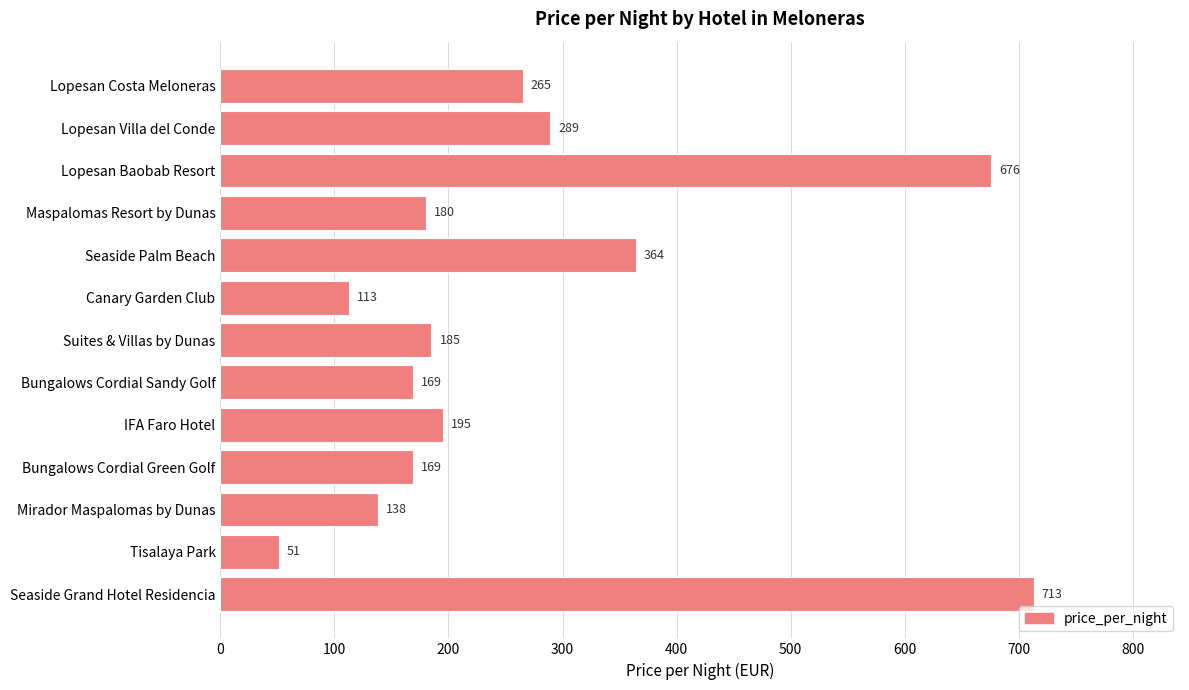

What is the label of the 1st bar from the bottom?

Seaside Grand Hotel Residencia